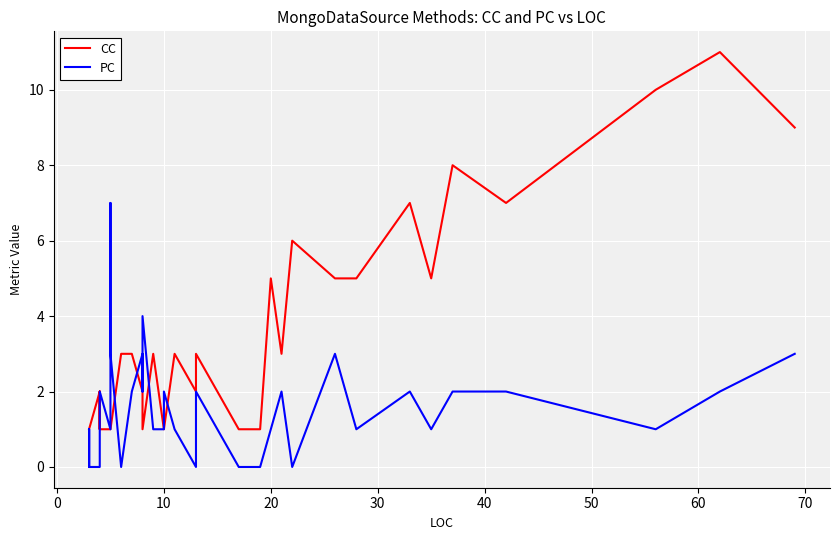

What is the value of the PC point at the 15th from the left?

2